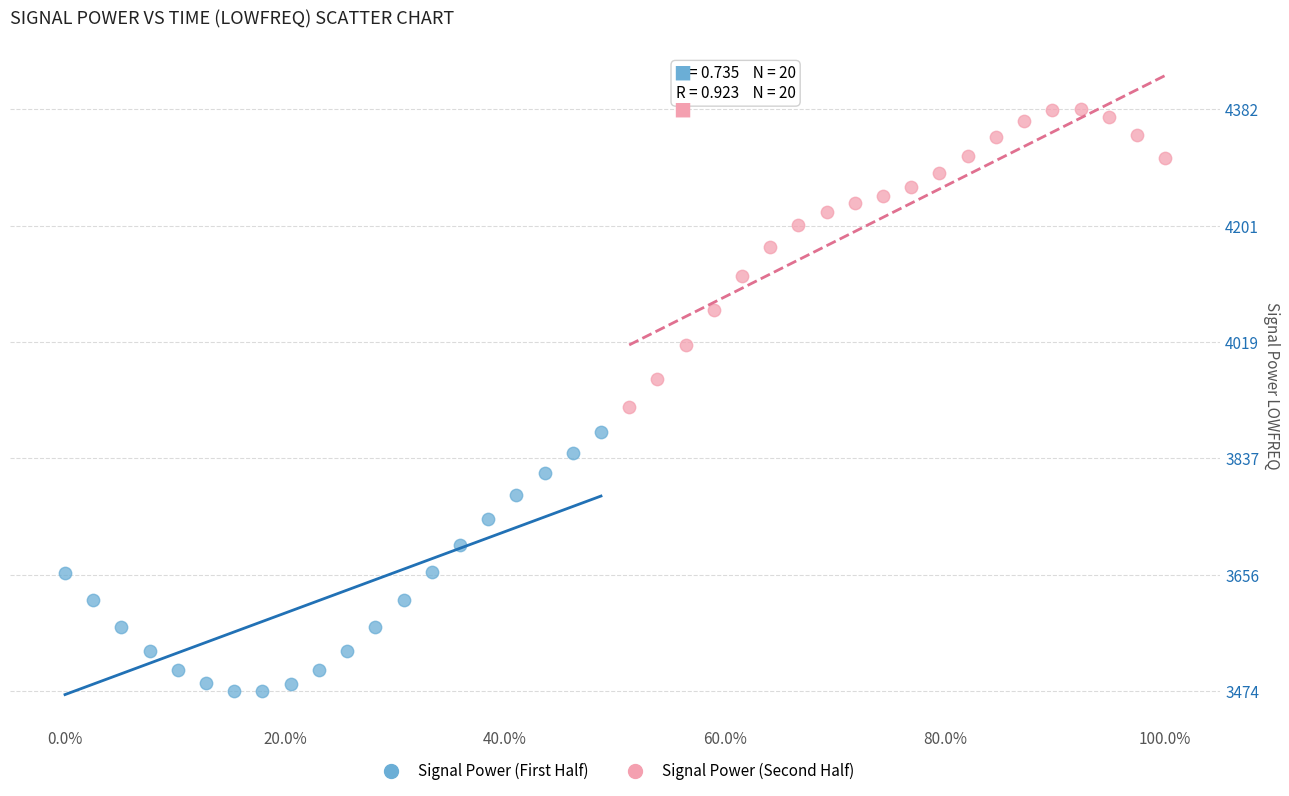

Which series reaches the minimum Y coordinate?

Signal Power (First Half)